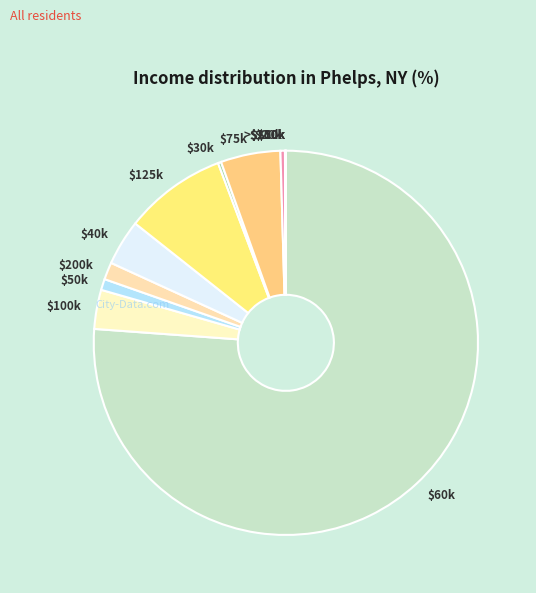

Is it true that $100k is 14% of the pie?

False